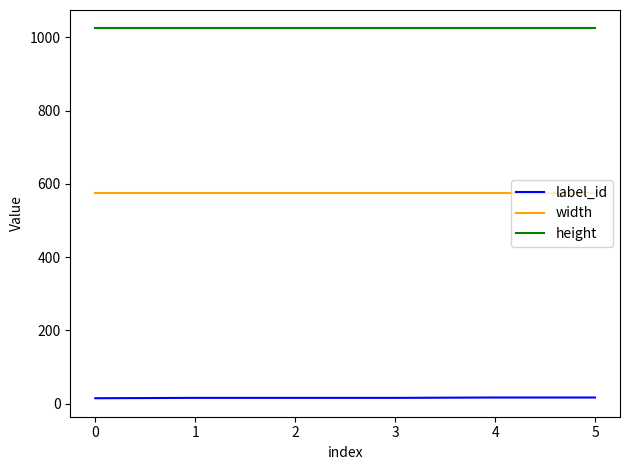

What is the greatest value displayed?

1024